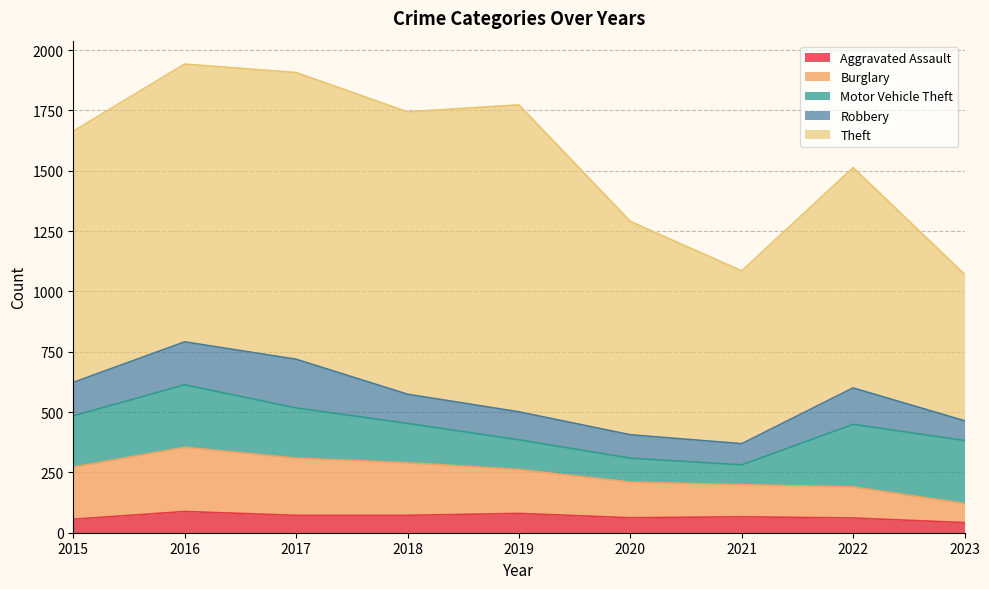

Where does the Motor Vehicle Theft series first go above 208?

2015